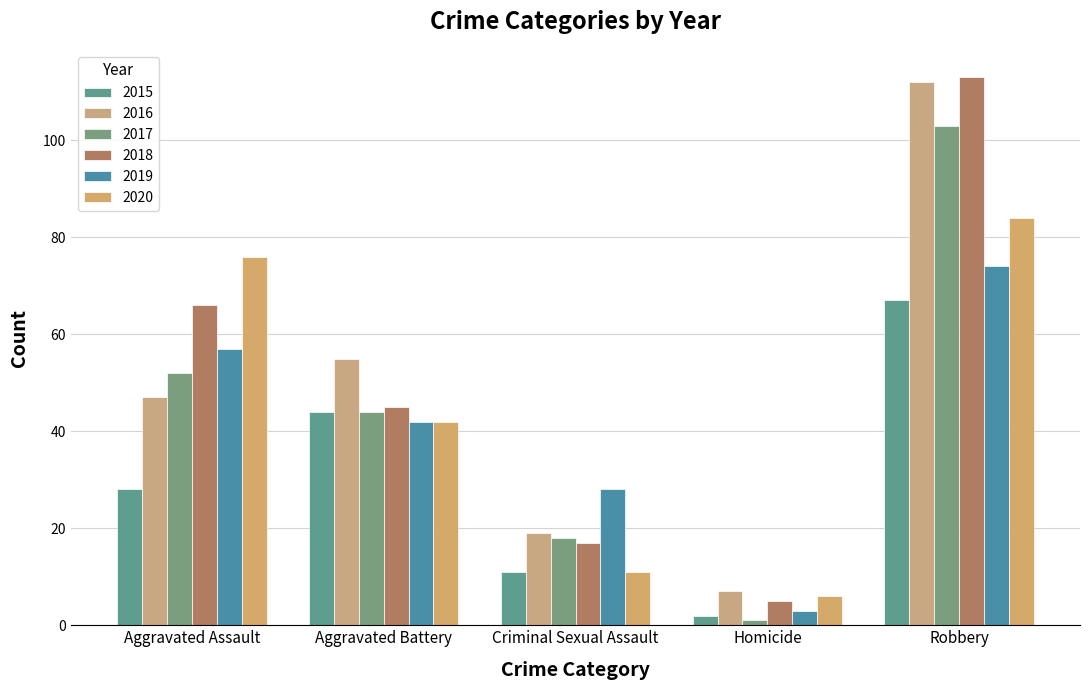

How many series are shown in this chart?

6